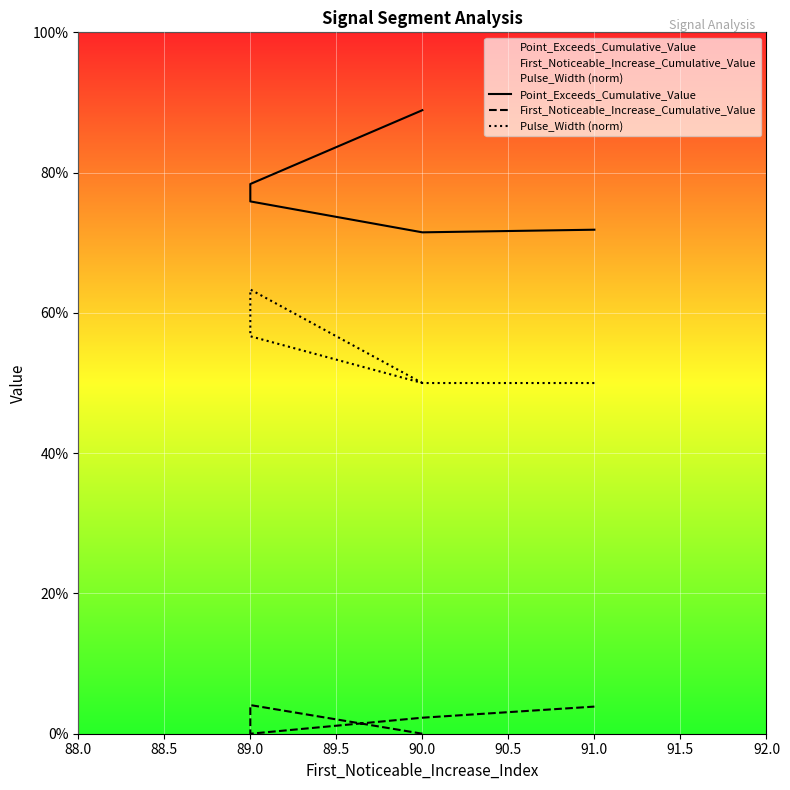

Which has a higher value, 90.0 or 90.0?

90.0